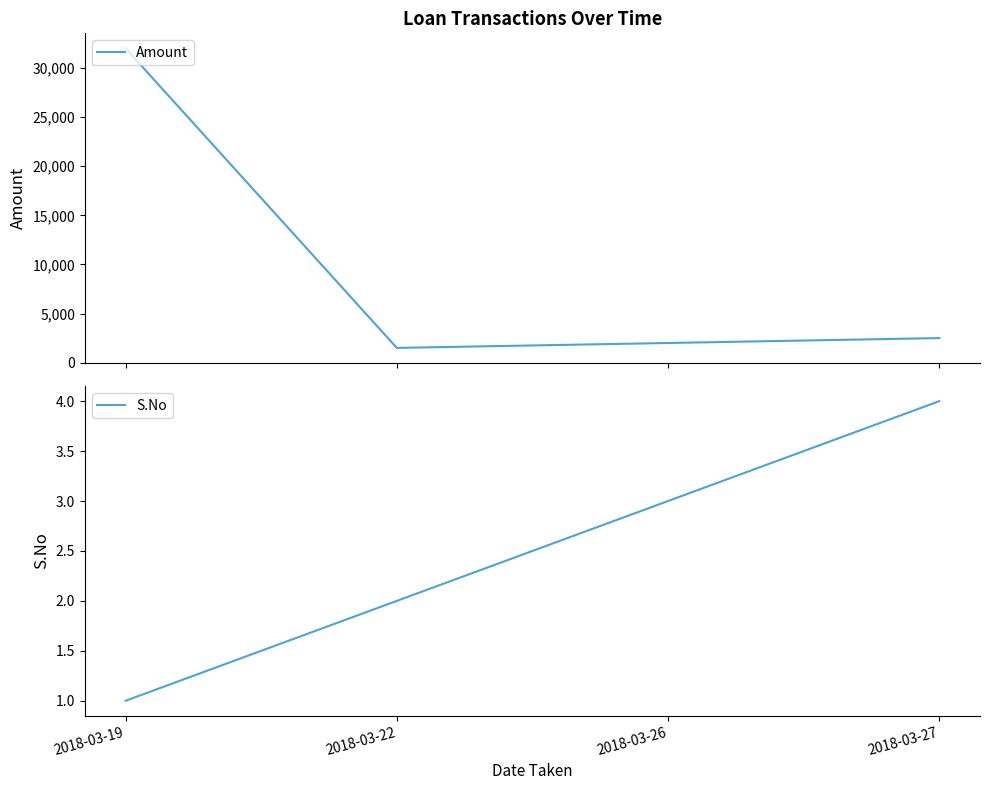

Reading left to right, list all the values displayed in this chart.

Amount: 32000	1500	2000	2500
S.No: 1	2	3	4